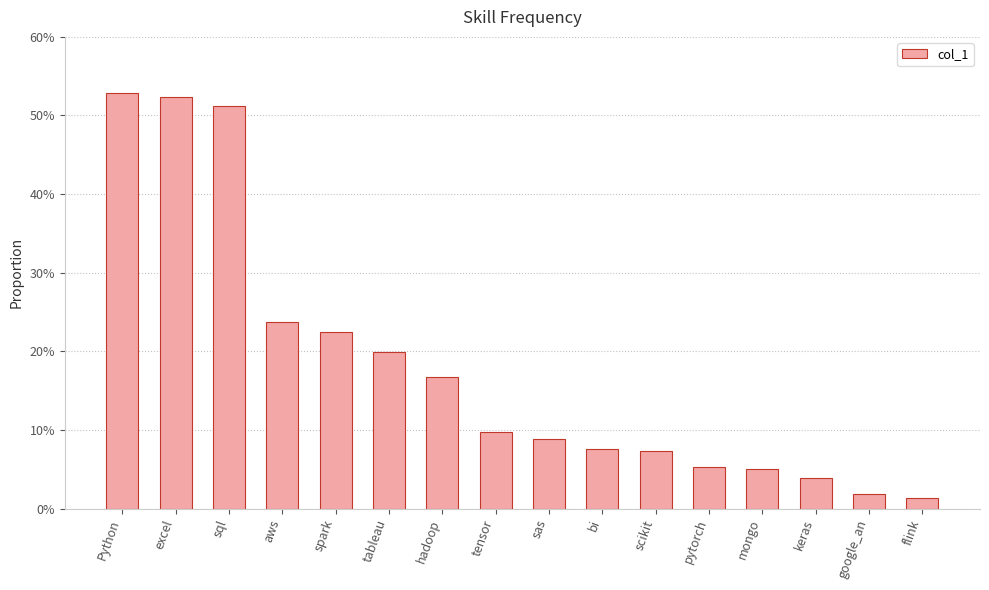

Does the chart contain any negative values?

No